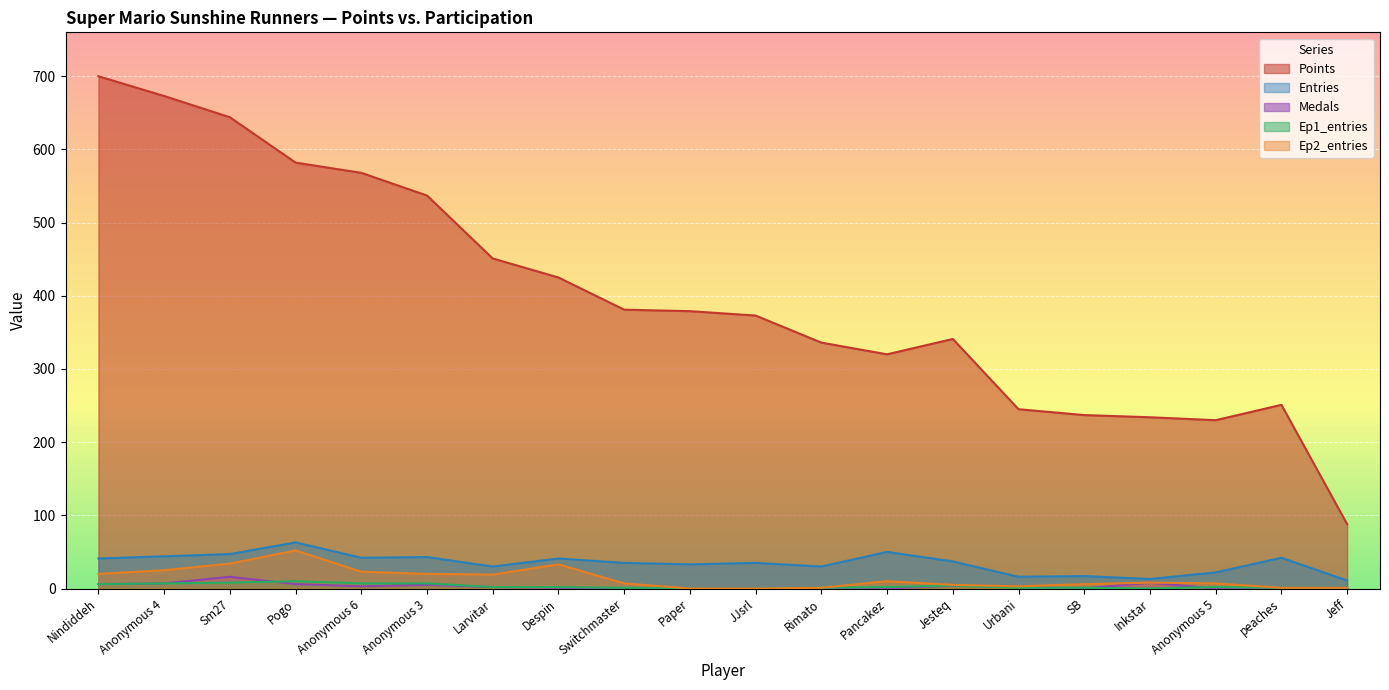

Reading left to right, list all the values displayed in this chart.

Points: Nindiddeh=700	Anonymous 4=673	Sm27=644	Pogo=582	Anonymous 6=568	Anonymous 3=537	Larvitar=451	Despin=425	Switchmaster=381	Paper=379	JJsrl=373	Rimato=336	Pancakez=320	Jesteq=341	Urbani=245	SB=237	Inkstar=234	Anonymous 5=230	peaches=251	Jeff=88
Entries: Nindiddeh=41	Anonymous 4=44	Sm27=47	Pogo=63	Anonymous 6=42	Anonymous 3=43	Larvitar=30	Despin=41	Switchmaster=35	Paper=33	JJsrl=35	Rimato=30	Pancakez=50	Jesteq=37	Urbani=16	SB=17	Inkstar=13	Anonymous 5=22	peaches=42	Jeff=11
Medals: Nindiddeh=6	Anonymous 4=7	Sm27=16	Pogo=6	Anonymous 6=3	Anonymous 3=5	Larvitar=2	Despin=1	Switchmaster=0	Paper=0	JJsrl=0	Rimato=0	Pancakez=0	Jesteq=4	Urbani=2	SB=0	Inkstar=8	Anonymous 5=0	peaches=1	Jeff=1
Ep1_entries: Nindiddeh=6	Anonymous 4=7	Sm27=8	Pogo=10	Anonymous 6=7	Anonymous 3=7	Larvitar=2	Despin=2	Switchmaster=1	Paper=0	JJsrl=0	Rimato=1	Pancakez=2	Jesteq=4	Urbani=1	SB=1	Inkstar=0	Anonymous 5=2	peaches=1	Jeff=1
Ep2_entries: Nindiddeh=20	Anonymous 4=25	Sm27=34	Pogo=52	Anonymous 6=23	Anonymous 3=20	Larvitar=19	Despin=33	Switchmaster=7	Paper=0	JJsrl=0	Rimato=1	Pancakez=10	Jesteq=5	Urbani=3	SB=6	Inkstar=8	Anonymous 5=7	peaches=1	Jeff=1